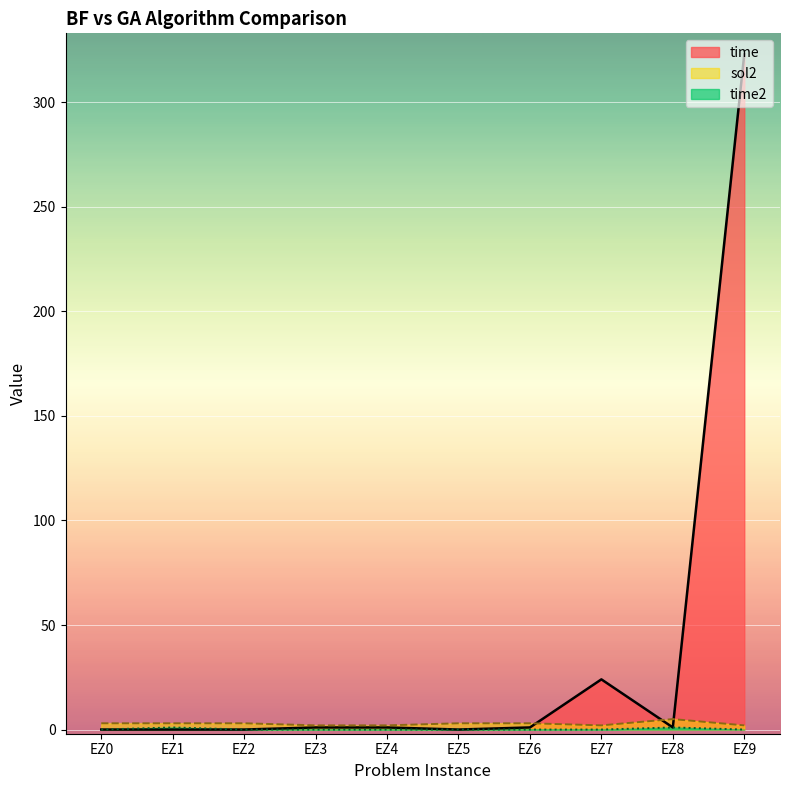

What is the average value of the time series?

35